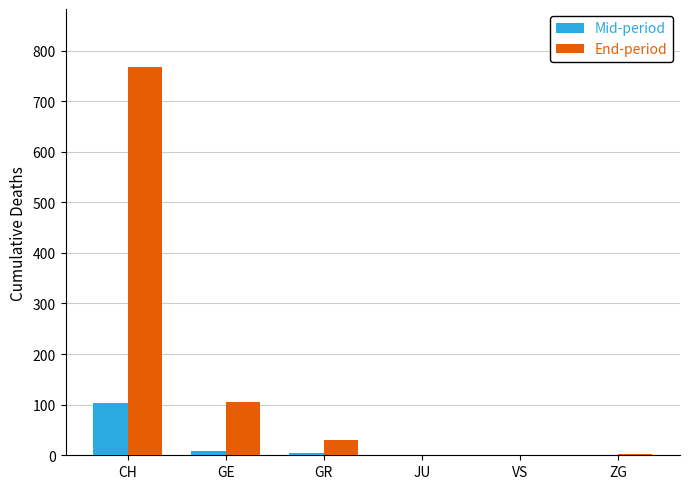

The End-period series shows 30 at GR. True or false?

True